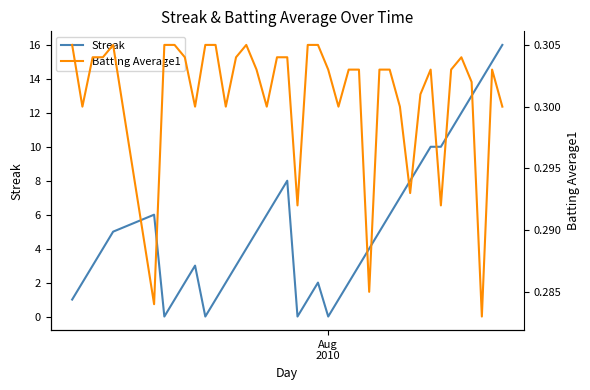

What is the maximum value for Streak?

16